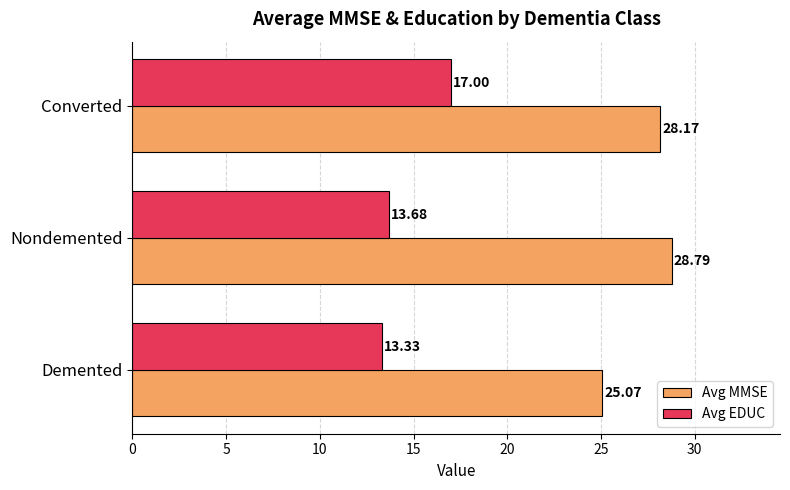

Which series changed the most between Demented and Nondemented?

Avg MMSE